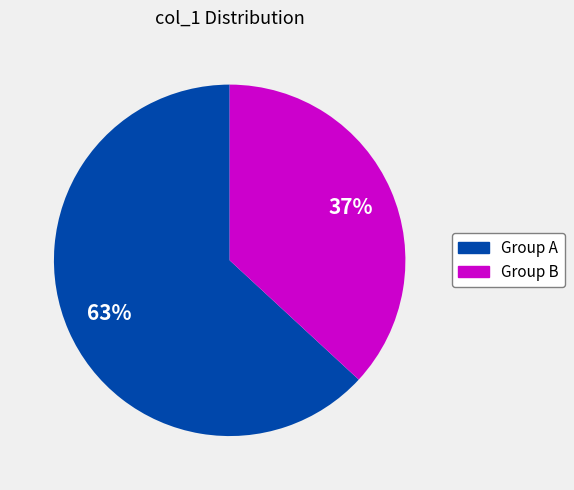

Does any single category account for the majority?

Yes